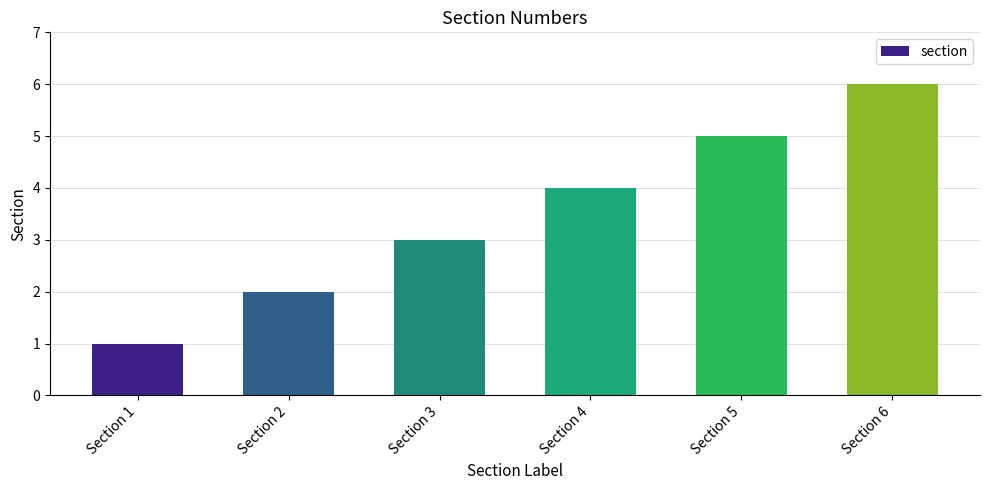

How many bars are there in total?

6